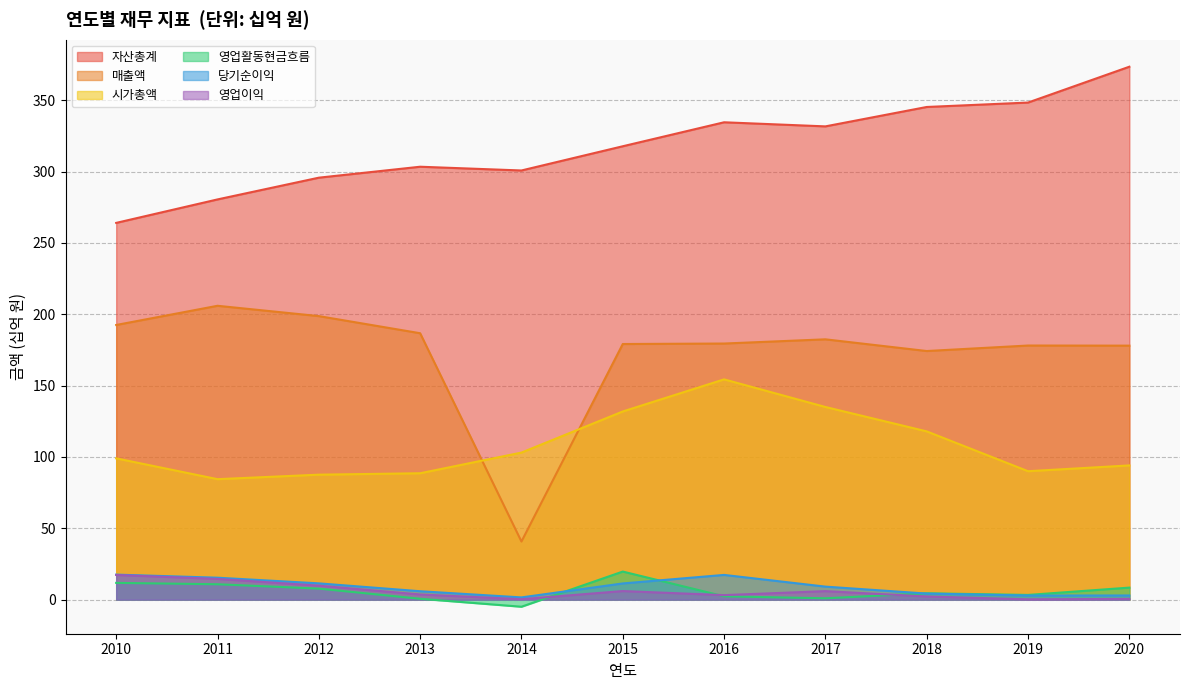

Rank the series by their maximum value, from highest to lowest.

자산총계, 매출액, 시가총액, 영업활동현금흐름, 당기순이익, 영업이익